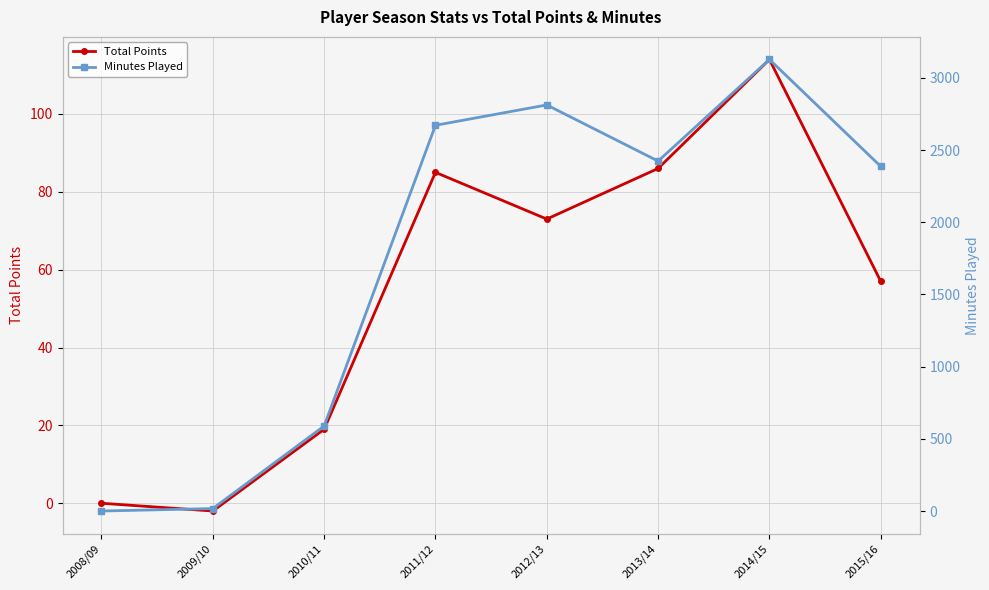

Is it true that Total Points equals 10 at 2010/11?

False